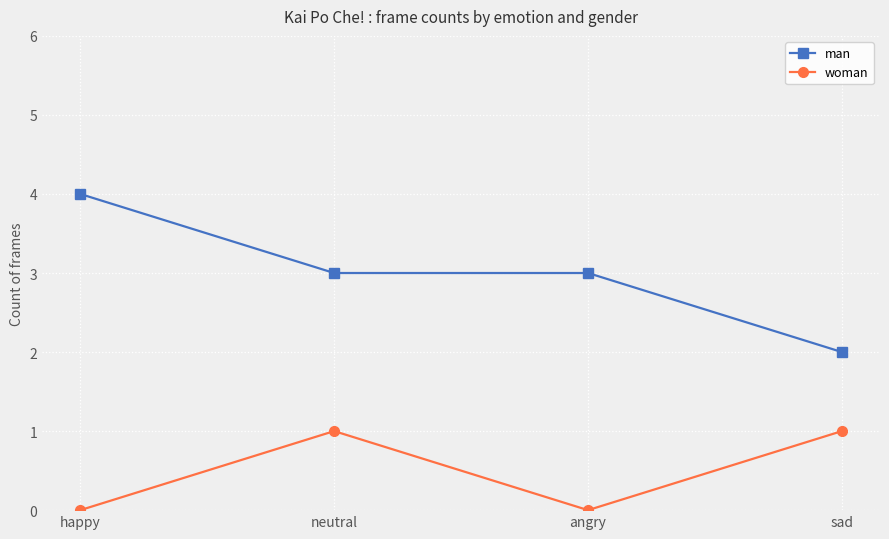

Which label corresponds to the largest value in the chart?

happy